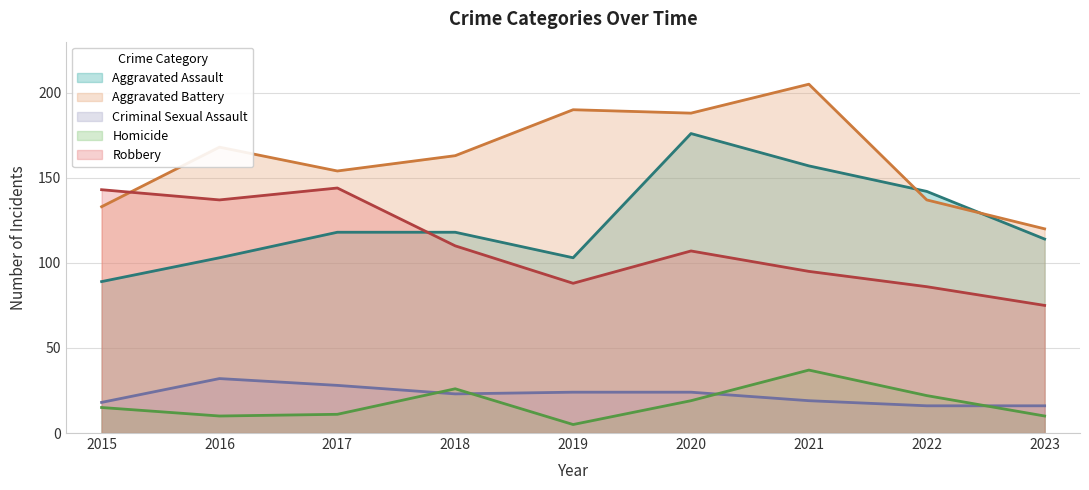

Rank the categories by Criminal Sexual Assault value from lowest to highest.

2022, 2023, 2015, 2021, 2018, 2019, 2020, 2017, 2016